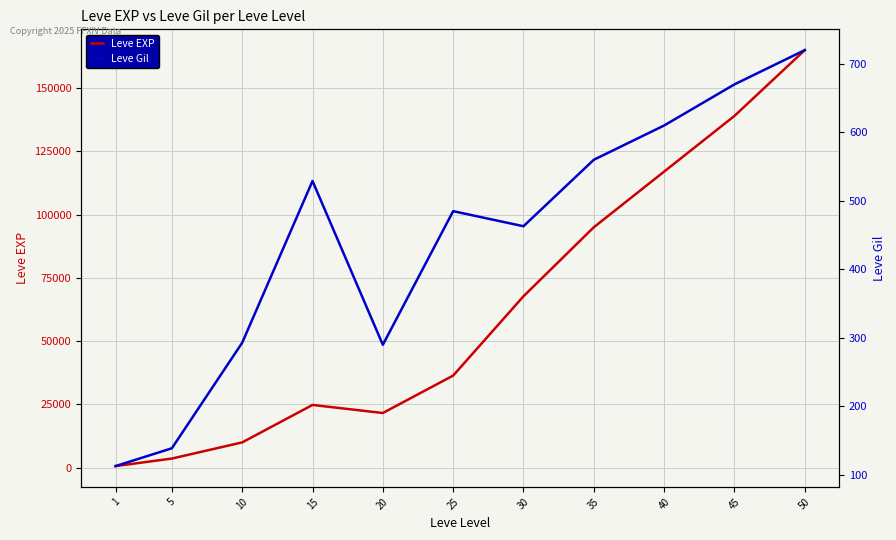

At which label does Leve EXP reach its peak?

50